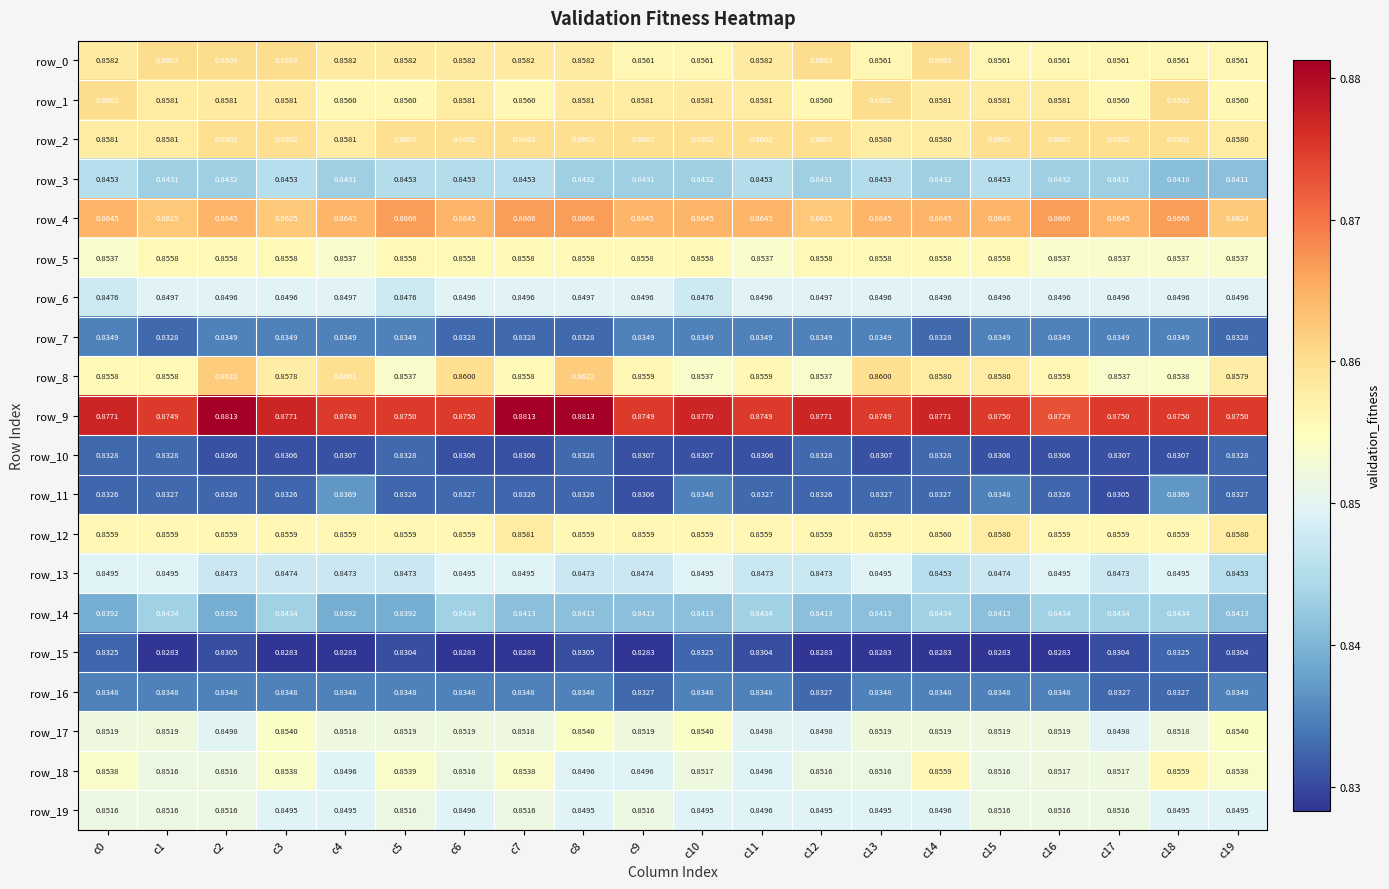

Is the value of row_1 at c17 greater than the value of row_3 at c18?

Yes